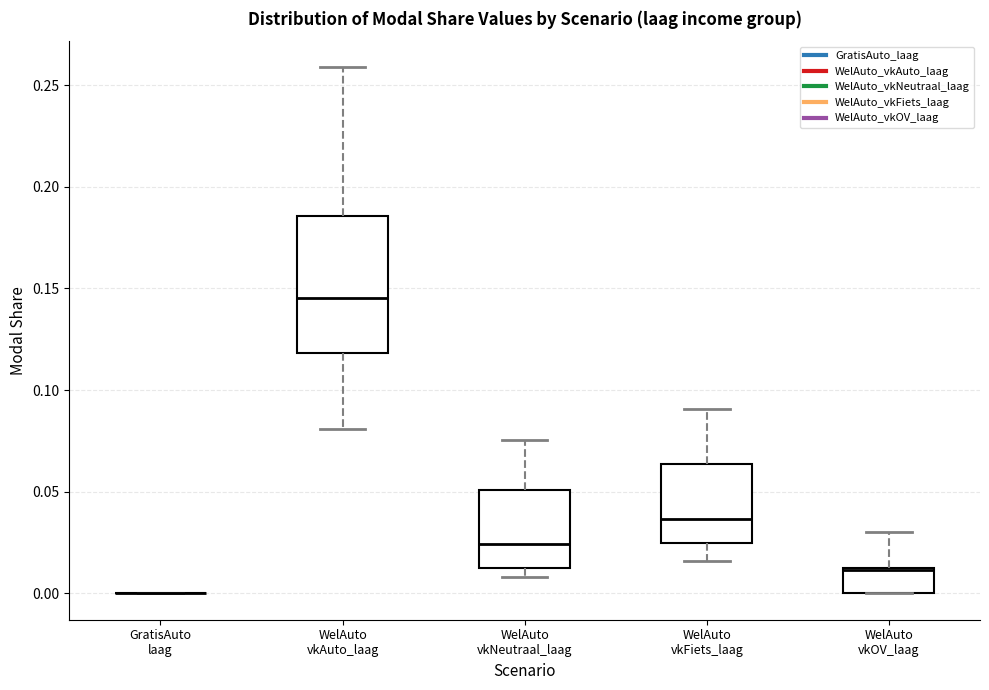

Reading left to right, read every box against the y-axis: the position of its median line, the range the box covers, and the ends of its whiskers. The values are not printed on the chart, so give them approximately, as read against the axis.

GratisAuto laag: box collapsed to a line at 0.000, whiskers 0.000 to 0.000
WelAuto vkAuto_laag: median 0.145, box 0.120 to 0.185, whiskers 0.080 to 0.260
WelAuto vkNeutraal_laag: median 0.025, box 0.015 to 0.050, whiskers 0.010 to 0.075
WelAuto vkFiets_laag: median 0.035, box 0.025 to 0.065, whiskers 0.015 to 0.090
WelAuto vkOV_laag: median 0.010, box 0.000 to 0.015, whiskers 0.000 to 0.030